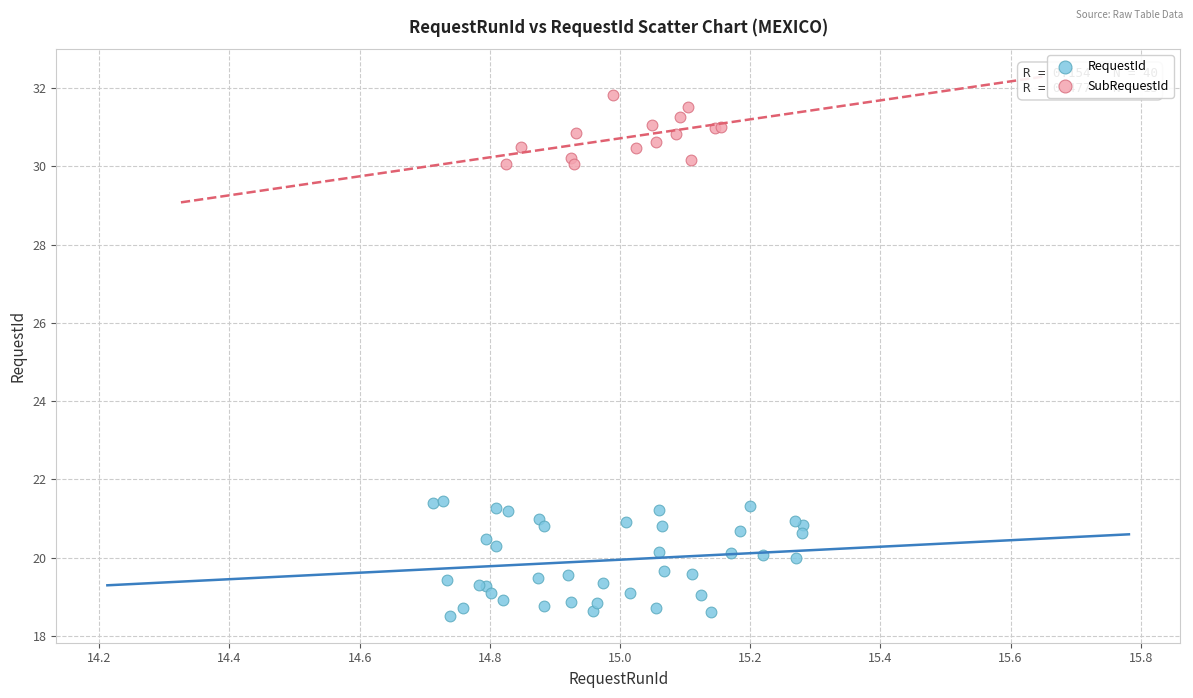

Which series has the largest Y range (max minus min)?

RequestId